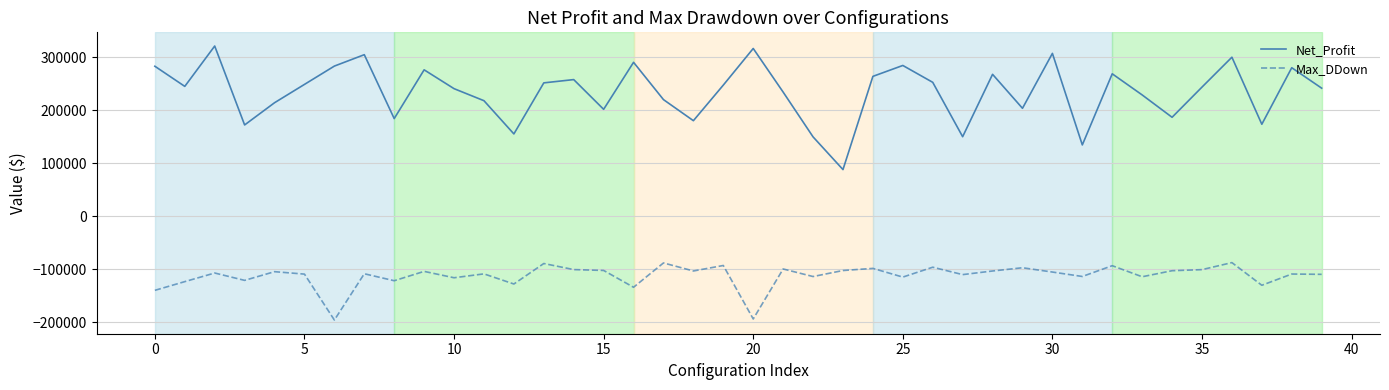

Which series has the widest spread of values?

Net_Profit